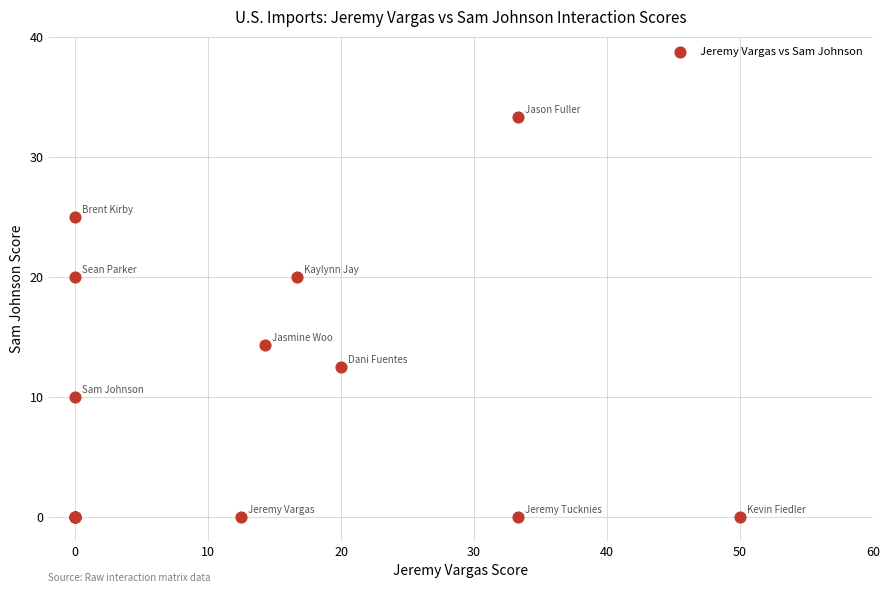

What Y value in the scatter plot is closest to 16?

14.3